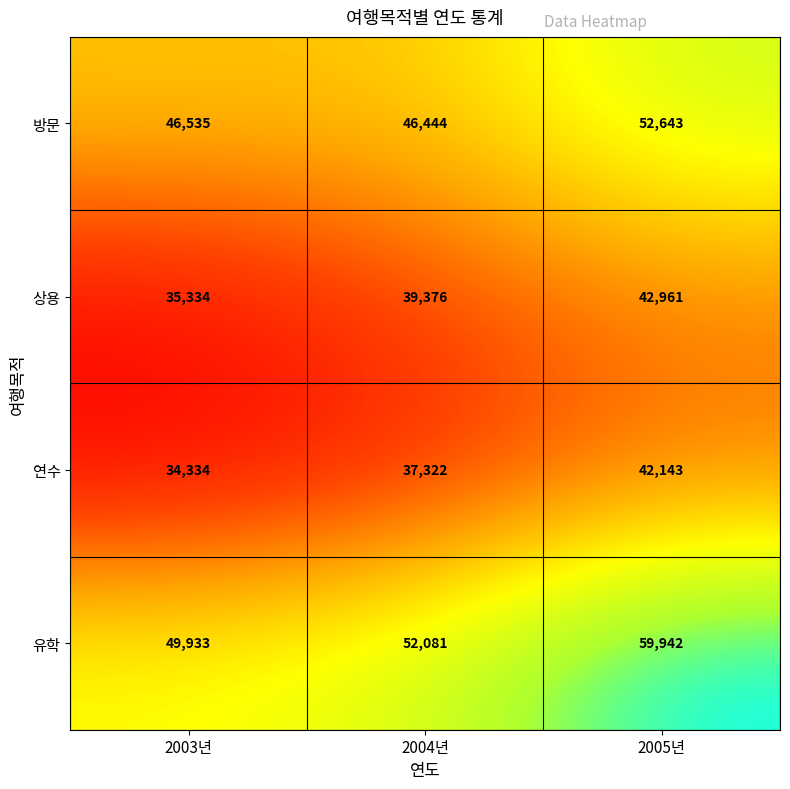

List the series in order of their peak value, lowest first.

연수, 상용, 방문, 유학